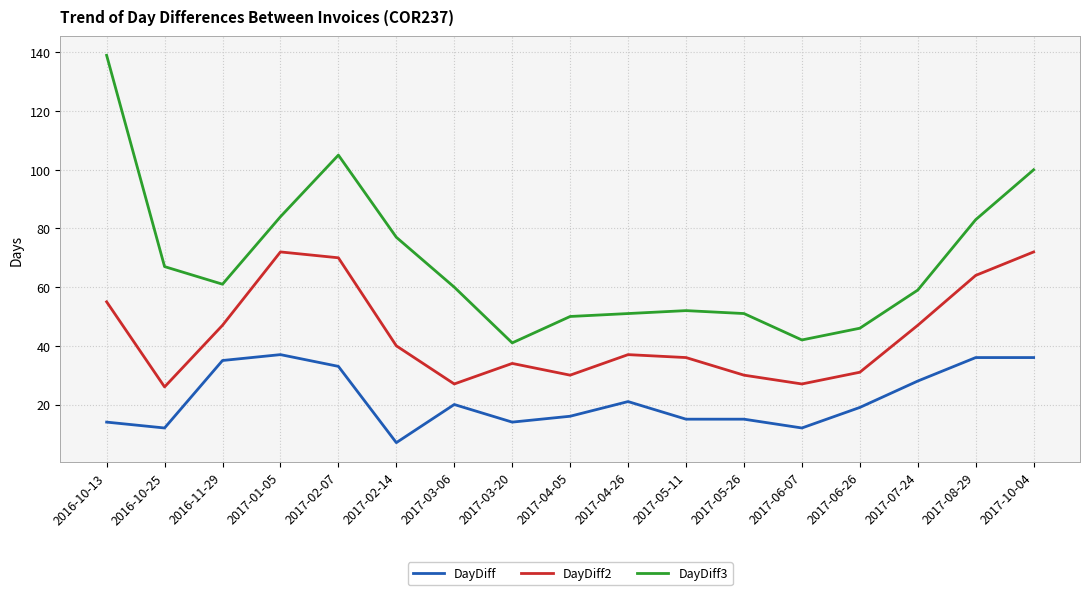

Reading left to right, list all the values displayed in this chart.

DayDiff: 2016-10-13=14	2016-10-25=12	2016-11-29=35	2017-01-05=37	2017-02-07=33	2017-02-14=7	2017-03-06=20	2017-03-20=14	2017-04-05=16	2017-04-26=21	2017-05-11=15	2017-05-26=15	2017-06-07=12	2017-06-26=19	2017-07-24=28	2017-08-29=36	2017-10-04=36
DayDiff2: 2016-10-13=55	2016-10-25=26	2016-11-29=47	2017-01-05=72	2017-02-07=70	2017-02-14=40	2017-03-06=27	2017-03-20=34	2017-04-05=30	2017-04-26=37	2017-05-11=36	2017-05-26=30	2017-06-07=27	2017-06-26=31	2017-07-24=47	2017-08-29=64	2017-10-04=72
DayDiff3: 2016-10-13=139	2016-10-25=67	2016-11-29=61	2017-01-05=84	2017-02-07=105	2017-02-14=77	2017-03-06=60	2017-03-20=41	2017-04-05=50	2017-04-26=51	2017-05-11=52	2017-05-26=51	2017-06-07=42	2017-06-26=46	2017-07-24=59	2017-08-29=83	2017-10-04=100